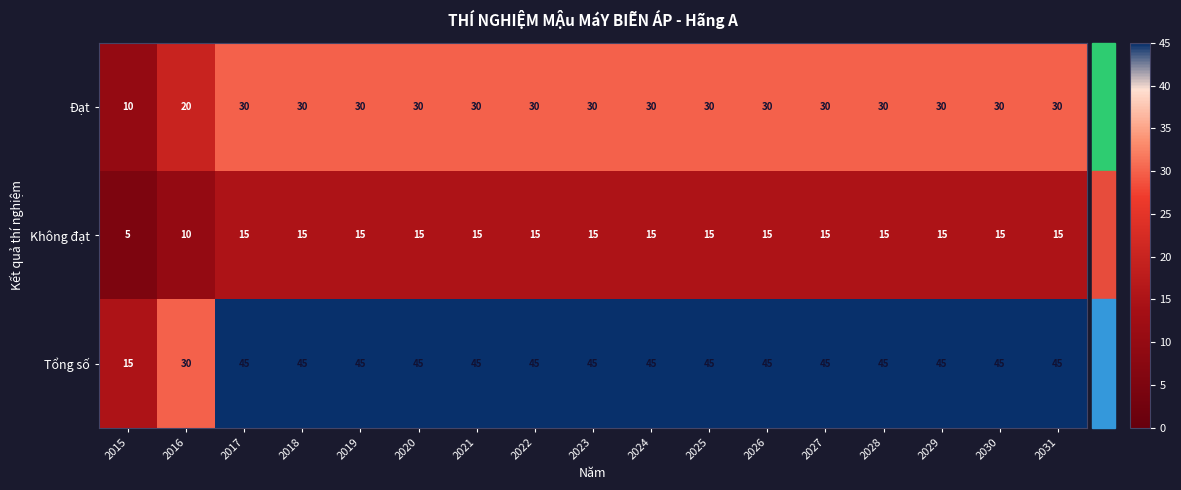

At which label is Tổng số closest to 30?

2016